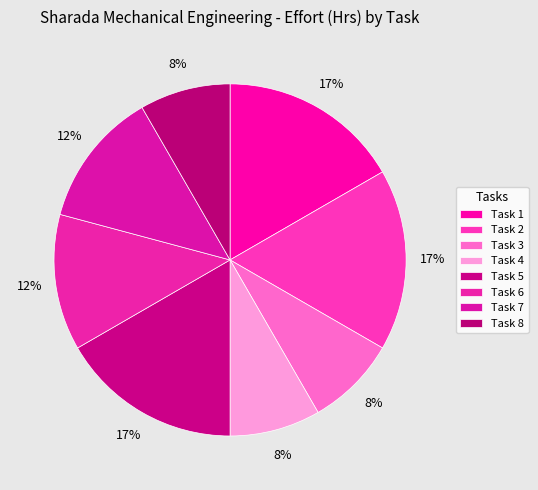

What is the largest slice in the pie chart?

Task 1